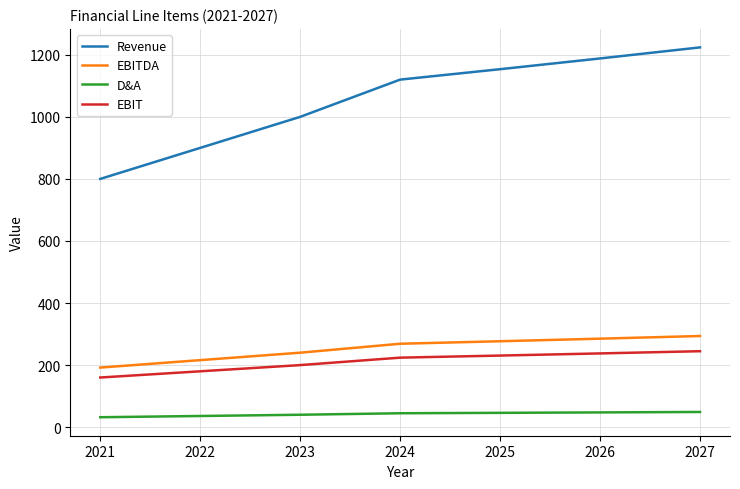

Which series changed the most between 2021 and 2025?

Revenue